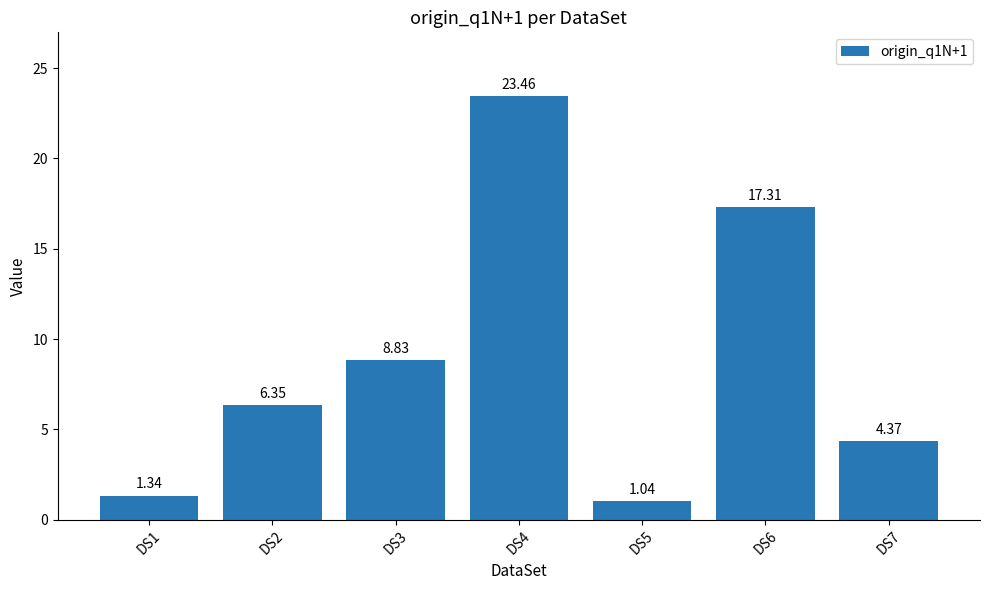

How many bars are there in total?

7